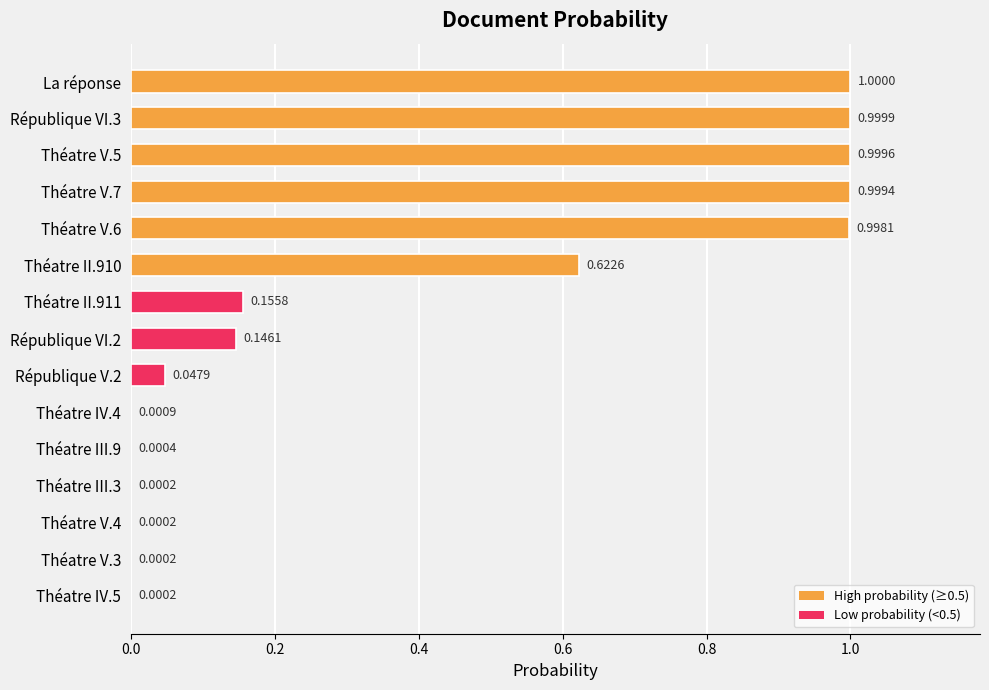

What is the sum of all values?

6.0